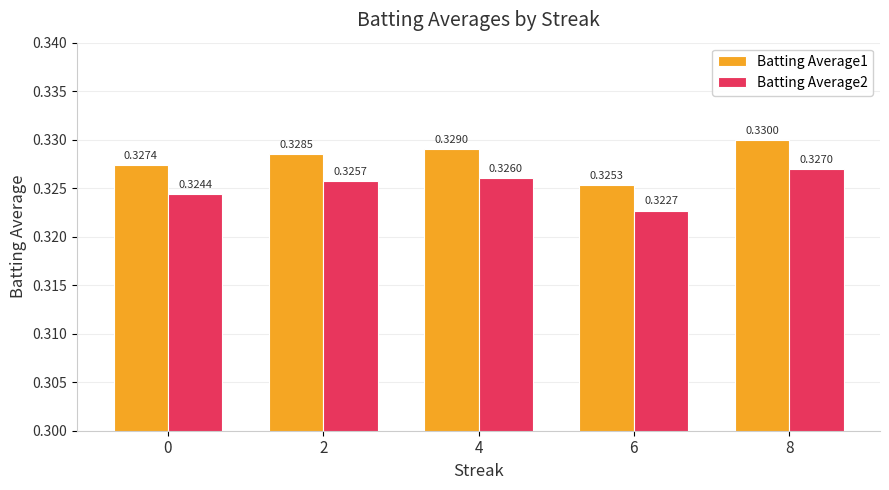

At 6, list the series in order from largest to smallest.

Batting Average1, Batting Average2